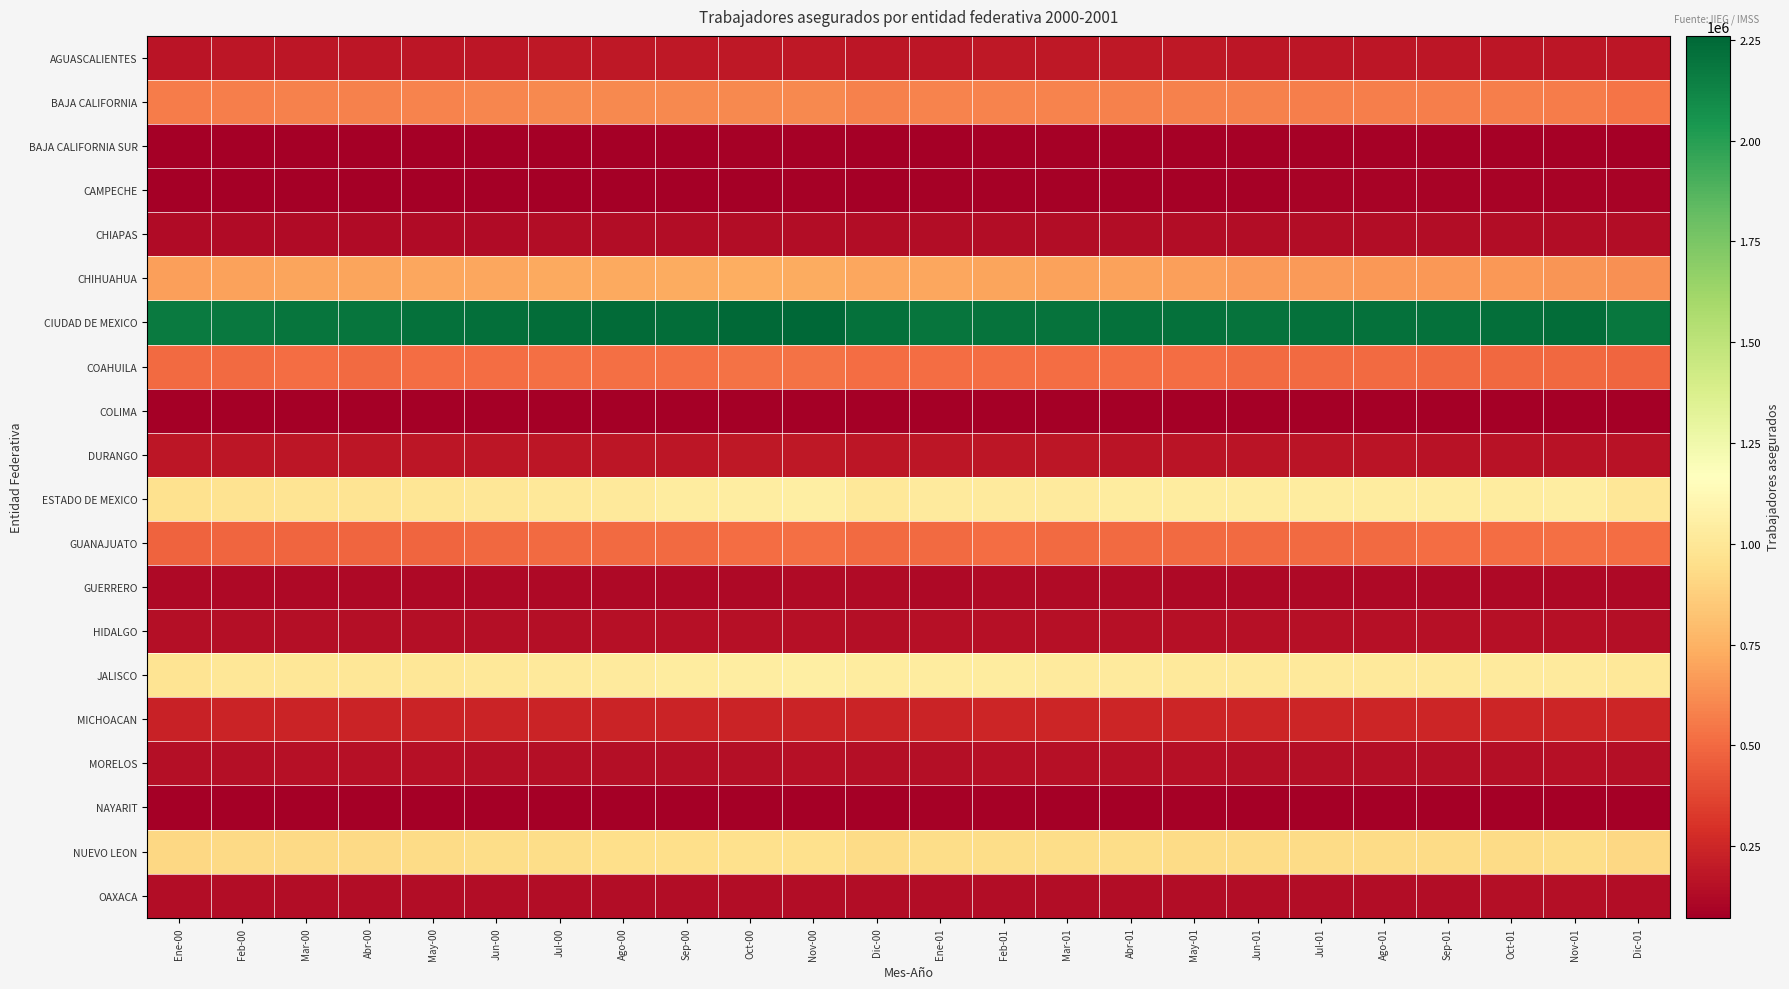

Reading left to right, extract all data points from this chart.

AGUASCALIENTES: Ene-00=172842	Feb-00=176183	Mar-00=178610	Abr-00=179954	May-00=179934	Jun-00=181618	Jul-00=183954	Ago-00=184313	Sep-00=185179	Oct-00=186975	Nov-00=187520	Dic-00=182095	Ene-01=182726	Feb-01=184084	Mar-01=184271	Abr-01=185603	May-01=184391	Jun-01=183217	Jul-01=182837	Ago-01=181700	Sep-01=180835	Oct-01=182118	Nov-01=182563	Dic-01=178298
BAJA CALIFORNIA: Ene-00=563166	Feb-00=572162	Mar-00=580116	Abr-00=579863	May-00=590404	Jun-00=599647	Jul-00=604618	Ago-00=605219	Sep-00=604283	Oct-00=608638	Nov-00=608298	Dic-00=580338	Ene-01=589066	Feb-01=589241	Mar-01=585806	Abr-01=584378	May-01=582420	Jun-01=578655	Jul-01=576261	Ago-01=574735	Sep-01=572049	Oct-01=568395	Nov-01=559759	Dic-01=539537
BAJA CALIFORNIA SUR: Ene-00=75861	Feb-00=77172	Mar-00=78597	Abr-00=78600	May-00=78230	Jun-00=78674	Jul-00=79294	Ago-00=79727	Sep-00=81091	Oct-00=83125	Nov-00=83615	Dic-00=79787	Ene-01=81035	Feb-01=82369	Mar-01=82943	Abr-01=83509	May-01=82900	Jun-01=82760	Jul-01=83195	Ago-01=83433	Sep-01=81946	Oct-01=82529	Nov-01=82394	Dic-01=78111
CAMPECHE: Ene-00=75369	Feb-00=75720	Mar-00=76205	Abr-00=75793	May-00=76592	Jun-00=77233	Jul-00=78687	Ago-00=79174	Sep-00=80268	Oct-00=80862	Nov-00=82268	Dic-00=80826	Ene-01=81599	Feb-01=83131	Mar-01=84459	Abr-01=86319	May-01=87443	Jun-01=89002	Jul-01=90359	Ago-01=91234	Sep-01=92164	Oct-01=93833	Nov-01=94335	Dic-01=93137
CHIAPAS: Ene-00=127977	Feb-00=129454	Mar-00=130535	Abr-00=131058	May-00=130925	Jun-00=132150	Jul-00=135067	Ago-00=136675	Sep-00=138205	Oct-00=137782	Nov-00=137721	Dic-00=134244	Ene-01=132900	Feb-01=133680	Mar-01=134201	Abr-01=135303	May-01=133272	Jun-01=134221	Jul-01=133765	Ago-01=134770	Sep-01=135366	Oct-01=136088	Nov-01=137929	Dic-01=136295
CHIHUAHUA: Ene-00=684949	Feb-00=691790	Mar-00=697243	Abr-00=696754	May-00=705435	Jun-00=711126	Jul-00=719427	Ago-00=720650	Sep-00=724819	Oct-00=731866	Nov-00=728817	Dic-00=707367	Ene-01=711708	Feb-01=703970	Mar-01=695108	Abr-01=691107	May-01=684181	Jun-01=670114	Jul-01=663950	Ago-01=660809	Sep-01=659171	Oct-01=654331	Nov-01=650105	Dic-01=635198
CIUDAD DE MEXICO: Ene-00=2166242	Feb-00=2179928	Mar-00=2194359	Abr-00=2194102	May-00=2211483	Jun-00=2221896	Jul-00=2231644	Ago-00=2235758	Sep-00=2231049	Oct-00=2246982	Nov-00=2259934	Dic-00=2211549	Ene-01=2198707	Feb-01=2203582	Mar-01=2201602	Abr-01=2209909	May-01=2208971	Jun-01=2204580	Jul-01=2214810	Ago-01=2213246	Sep-01=2210199	Oct-01=2222841	Nov-01=2232626	Dic-01=2184227
COAHUILA: Ene-00=500999	Feb-00=503715	Mar-00=508658	Abr-00=508086	May-00=511645	Jun-00=514934	Jul-00=517770	Ago-00=520812	Sep-00=522067	Oct-00=528234	Nov-00=529594	Dic-00=514288	Ene-01=516121	Feb-01=512932	Mar-01=511607	Abr-01=511502	May-01=509245	Jun-01=504750	Jul-01=503861	Ago-01=500242	Sep-01=496079	Oct-01=498285	Nov-01=497398	Dic-01=486462
COLIMA: Ene-00=72681	Feb-00=73022	Mar-00=74287	Abr-00=74235	May-00=74274	Jun-00=72854	Jul-00=74361	Ago-00=74627	Sep-00=74596	Oct-00=75824	Nov-00=76166	Dic-00=75850	Ene-01=76126	Feb-01=76039	Mar-01=75971	Abr-01=76358	May-01=77104	Jun-01=75705	Jul-01=76968	Ago-01=77820	Sep-01=77746	Oct-01=79231	Nov-01=80320	Dic-01=79759
DURANGO: Ene-00=178572	Feb-00=179403	Mar-00=179908	Abr-00=178819	May-00=180640	Jun-00=181838	Jul-00=183214	Ago-00=181589	Sep-00=182596	Oct-00=185057	Nov-00=185844	Dic-00=180061	Ene-01=181940	Feb-01=180392	Mar-01=177263	Abr-01=174822	May-01=173773	Jun-01=171305	Jul-01=170015	Ago-01=167622	Sep-01=166271	Oct-01=164905	Nov-01=165925	Dic-01=161672
ESTADO DE MEXICO: Ene-00=963208	Feb-00=972710	Mar-00=981669	Abr-00=980937	May-00=993549	Jun-00=1001638	Jul-00=1011668	Ago-00=1020978	Sep-00=1030393	Oct-00=1045597	Nov-00=1052787	Dic-00=1010610	Ene-01=1024979	Feb-01=1028654	Mar-01=1027911	Abr-01=1029853	May-01=1034054	Jun-01=1032575	Jul-01=1033067	Ago-01=1037584	Sep-01=1032744	Oct-01=1037874	Nov-01=1038228	Dic-01=1001897
GUANAJUATO: Ene-00=480068	Feb-00=483315	Mar-00=486959	Abr-00=486246	May-00=489872	Jun-00=496076	Jul-00=500586	Ago-00=503414	Sep-00=507404	Oct-00=513066	Nov-00=518820	Dic-00=507261	Ene-01=506695	Feb-01=508782	Mar-01=507862	Abr-01=507554	May-01=507452	Jun-01=508268	Jul-01=507338	Ago-01=508309	Sep-01=510254	Oct-01=513689	Nov-01=517491	Dic-01=509735
GUERRERO: Ene-00=117122	Feb-00=118928	Mar-00=119736	Abr-00=120903	May-00=119347	Jun-00=120093	Jul-00=123935	Ago-00=122536	Sep-00=122312	Oct-00=123664	Nov-00=125118	Dic-00=125416	Ene-01=122718	Feb-01=124417	Mar-01=124540	Abr-01=124507	May-01=122253	Jun-01=122047	Jul-01=123664	Ago-01=121874	Sep-01=118304	Oct-01=119505	Nov-01=121035	Dic-01=121147
HIDALGO: Ene-00=142152	Feb-00=144221	Mar-00=145504	Abr-00=144716	May-00=145878	Jun-00=146709	Jul-00=147875	Ago-00=151317	Sep-00=151071	Oct-00=153645	Nov-00=153830	Dic-00=145816	Ene-01=149646	Feb-01=150277	Mar-01=151227	Abr-01=151622	May-01=151933	Jun-01=150879	Jul-01=150965	Ago-01=151975	Sep-01=149826	Oct-01=150678	Nov-01=150826	Dic-01=143017
JALISCO: Ene-00=986809	Feb-00=995832	Mar-00=1001069	Abr-00=999403	May-00=1002441	Jun-00=1006280	Jul-00=1019506	Ago-00=1028391	Sep-00=1035137	Oct-00=1046247	Nov-00=1054346	Dic-00=1034215	Ene-01=1034052	Feb-01=1033583	Mar-01=1026253	Abr-01=1021573	May-01=1017168	Jun-01=1012668	Jul-01=1015524	Ago-01=1017448	Sep-01=1015693	Oct-01=1023232	Nov-01=1028481	Dic-01=1011723
MICHOACAN: Ene-00=234258	Feb-00=237481	Mar-00=239695	Abr-00=237580	May-00=237377	Jun-00=237836	Jul-00=237594	Ago-00=237337	Sep-00=240296	Oct-00=242483	Nov-00=242849	Dic-00=239511	Ene-01=243269	Feb-01=246077	Mar-01=246747	Abr-01=248593	May-01=247280	Jun-01=245819	Jul-01=247433	Ago-01=248682	Sep-01=247589	Oct-01=249652	Nov-01=251271	Dic-01=247651
MORELOS: Ene-00=148278	Feb-00=148509	Mar-00=149681	Abr-00=150978	May-00=151310	Jun-00=148655	Jul-00=147399	Ago-00=147683	Sep-00=148390	Oct-00=149397	Nov-00=150311	Dic-00=148600	Ene-01=149336	Feb-01=150515	Mar-01=150785	Abr-01=150088	May-01=149807	Jun-01=147517	Jul-01=148048	Ago-01=148330	Sep-01=148326	Oct-01=148629	Nov-01=150013	Dic-01=148049
NAYARIT: Ene-00=79982	Feb-00=80555	Mar-00=80441	Abr-00=80342	May-00=78230	Jun-00=78767	Jul-00=78858	Ago-00=78292	Sep-00=78679	Oct-00=79812	Nov-00=80688	Dic-00=80711	Ene-01=83537	Feb-01=84059	Mar-01=80347	Abr-01=79982	May-01=81627	Jun-01=80972	Jul-01=79996	Ago-01=79774	Sep-01=78109	Oct-01=79214	Nov-01=79814	Dic-01=79682
NUEVO LEON: Ene-00=912821	Feb-00=918834	Mar-00=926943	Abr-00=922330	May-00=930614	Jun-00=936189	Jul-00=943621	Ago-00=947351	Sep-00=947231	Oct-00=953282	Nov-00=957197	Dic-00=930427	Ene-01=939483	Feb-01=941336	Mar-01=937711	Abr-01=936016	May-01=934107	Jun-01=930698	Jul-01=935226	Ago-01=933819	Sep-01=930694	Oct-01=935512	Nov-01=936967	Dic-01=917107
OAXACA: Ene-00=132816	Feb-00=133087	Mar-00=133260	Abr-00=134184	May-00=134248	Jun-00=134005	Jul-00=133362	Ago-00=133784	Sep-00=135116	Oct-00=136671	Nov-00=137179	Dic-00=136272	Ene-01=137062	Feb-01=137626	Mar-01=138057	Abr-01=138751	May-01=138076	Jun-01=136993	Jul-01=137749	Ago-01=137491	Sep-01=138735	Oct-01=141356	Nov-01=143142	Dic-01=140813